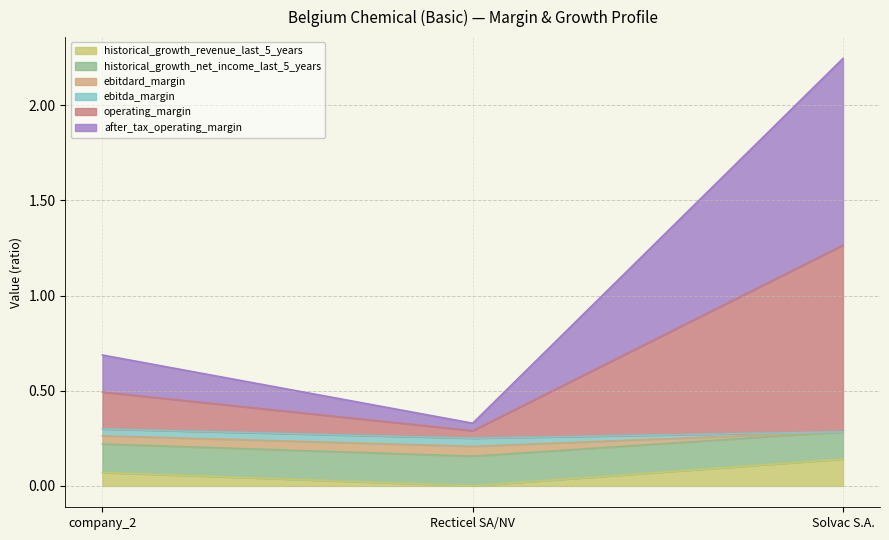

What is the average value of the historical_growth_revenue_last_5_years series?

0.1